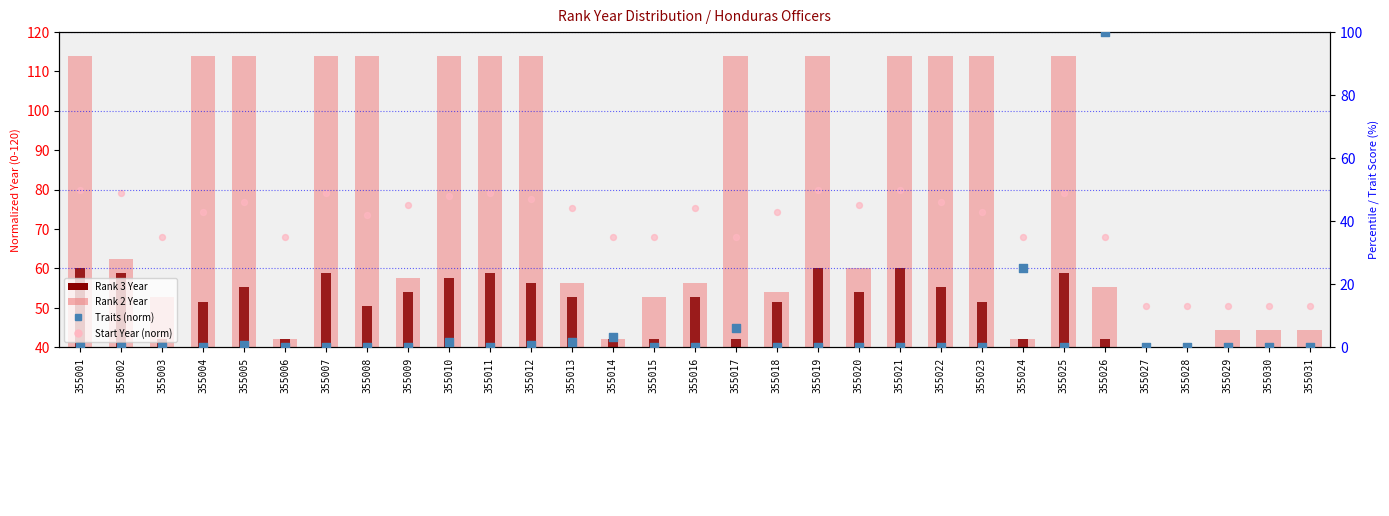

What is the total value across all series at 355001?

224.0